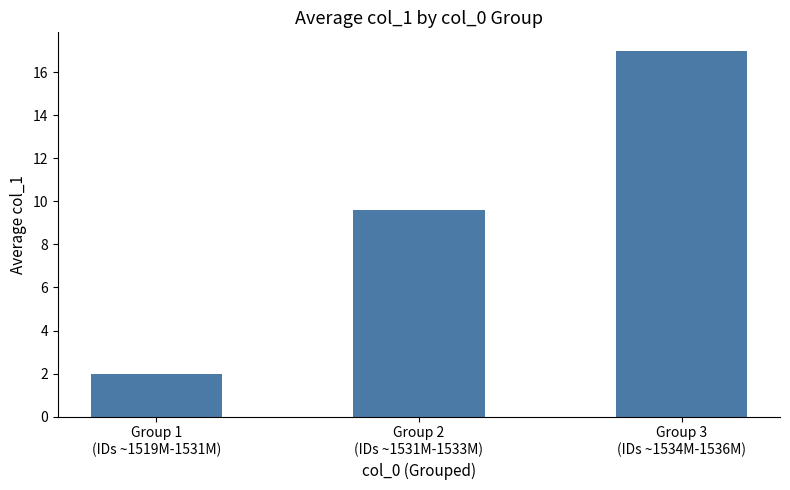

How many data points are less than 9?

1